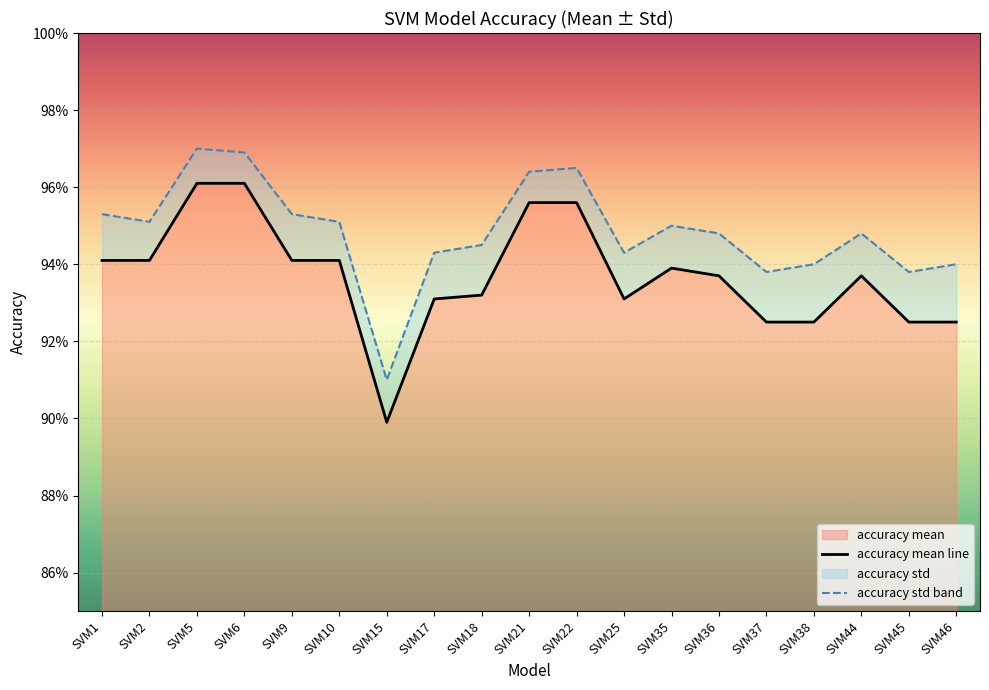

What is the value of the accuracy std band point at the 19th from the left?

0.9